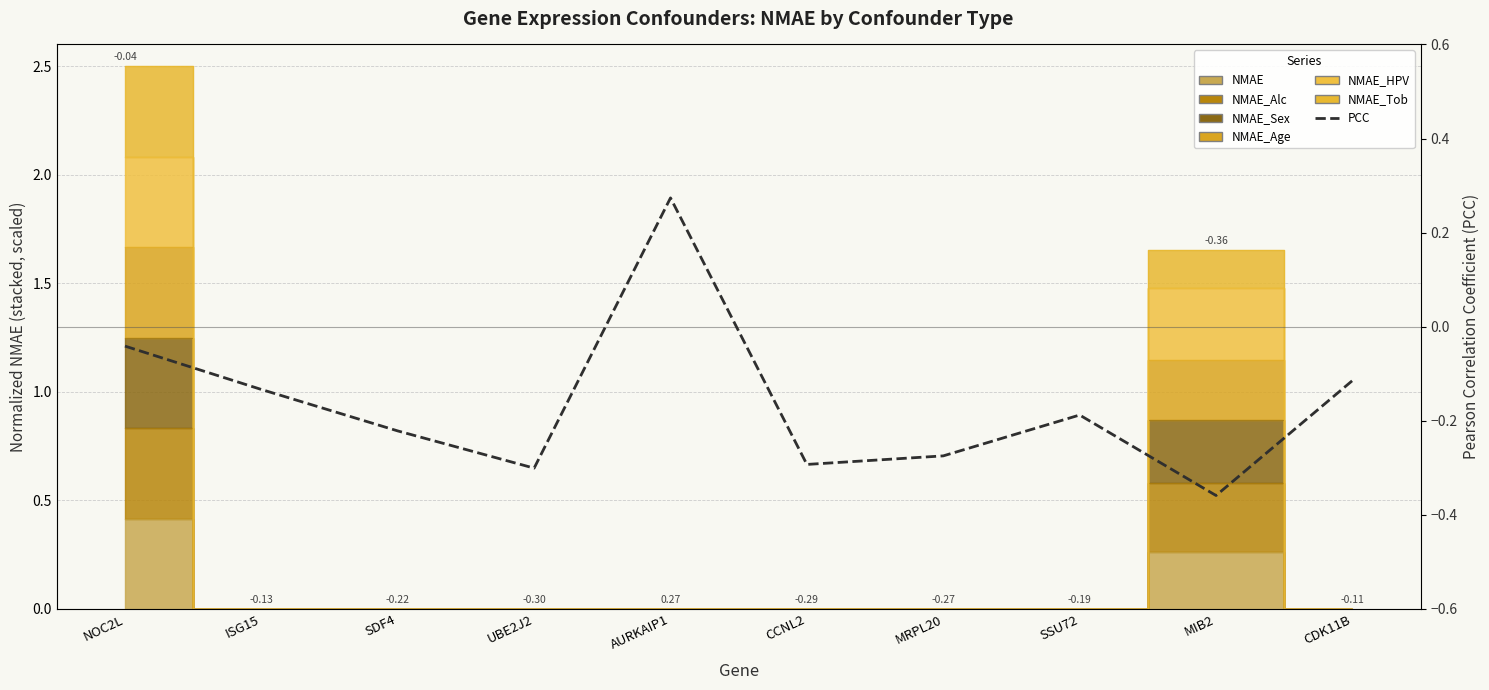

Rank the categories by value from lowest to highest.

MIB2, UBE2J2, CCNL2, MRPL20, SDF4, SSU72, ISG15, CDK11B, NOC2L, AURKAIP1